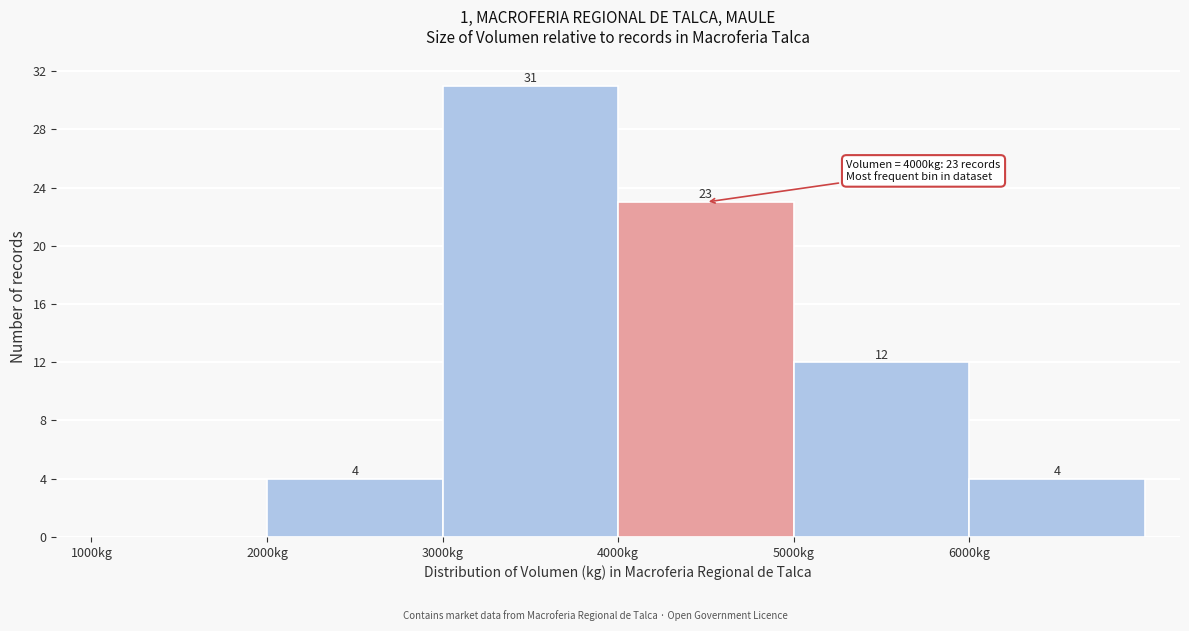

Over which range of the x-axis is the bar tallest?

3000 to 4000